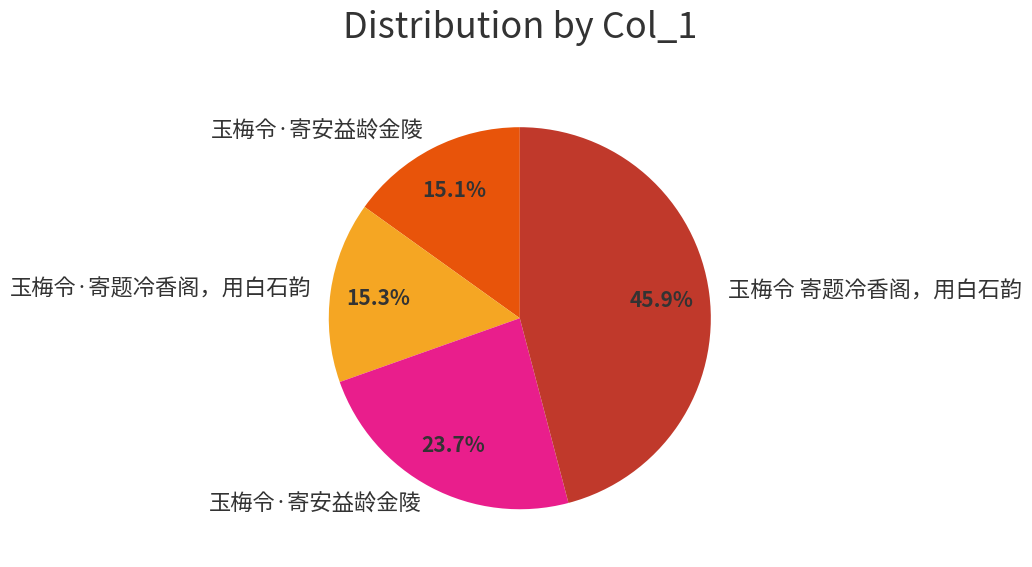

Is there any slice that represents more than half of the pie?

No